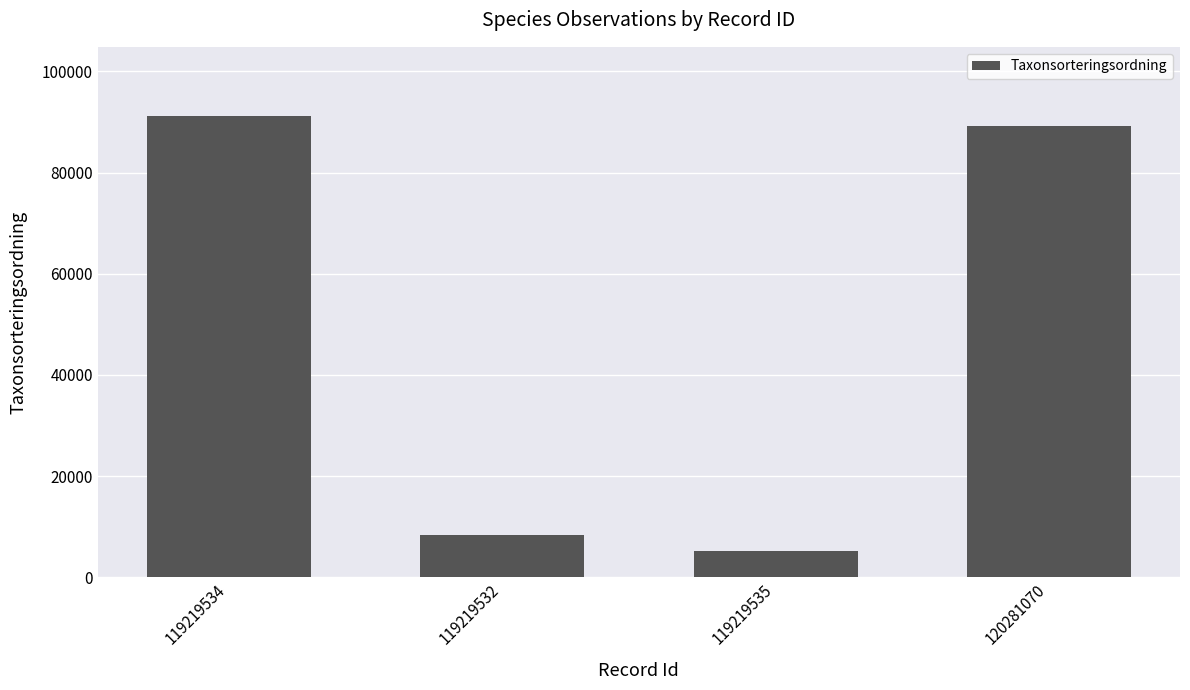

What is the value of the 3rd bar from the left?

5187